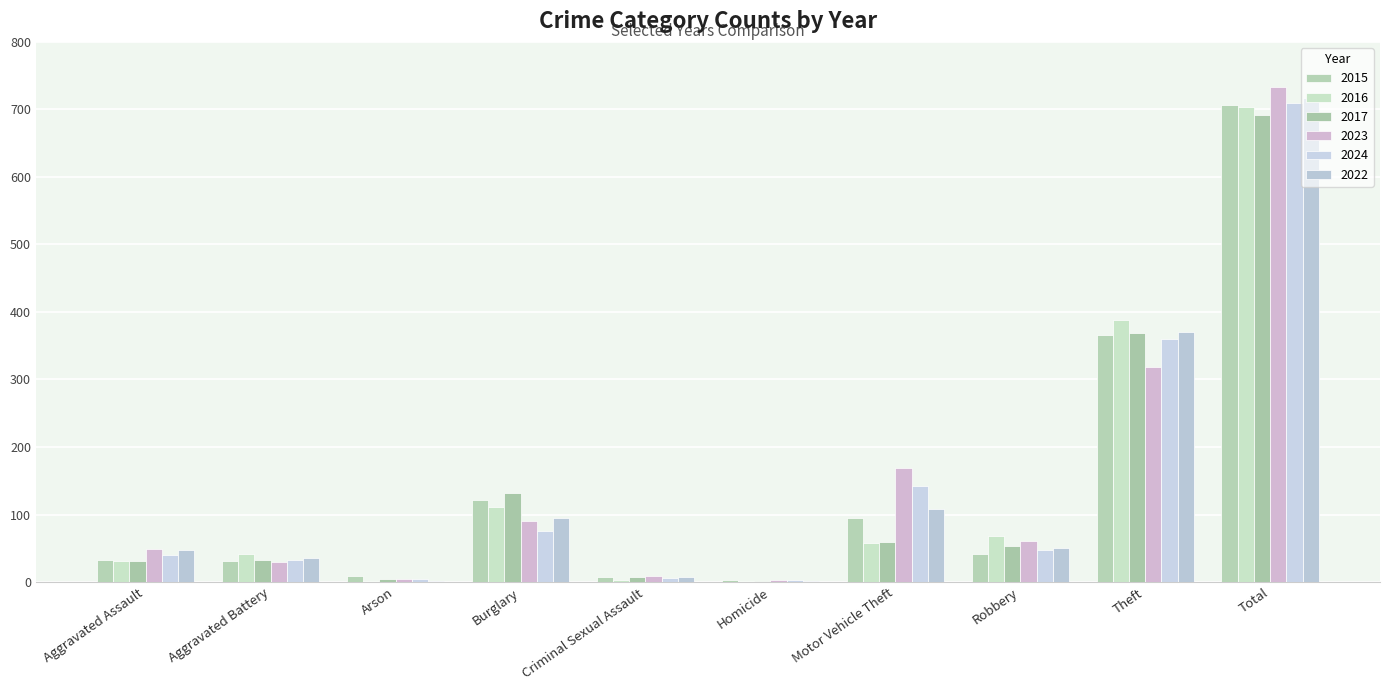

What is the difference between the maximum and second lowest values in the 2016 series?

701